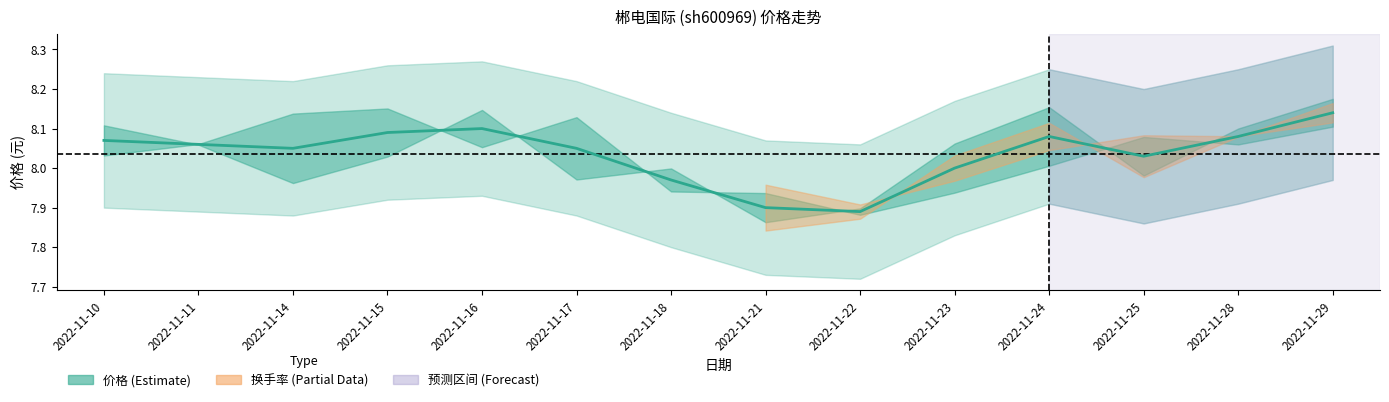

Does the chart display data point markers on the line(s)?

No